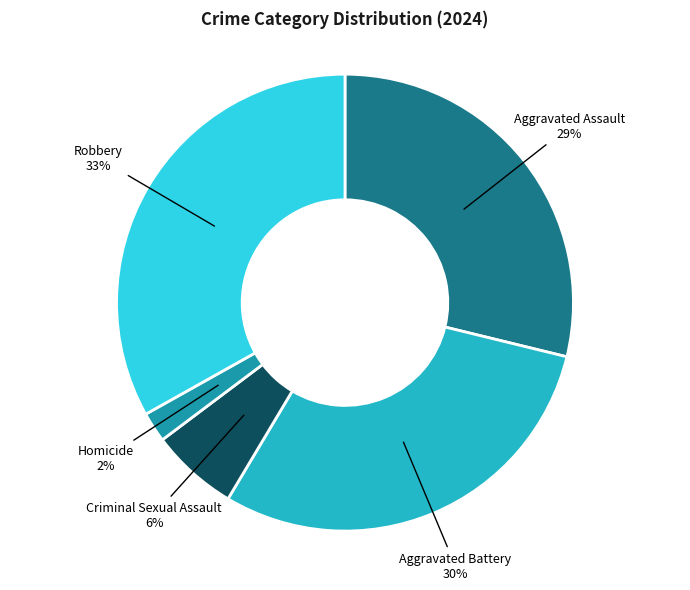

To the nearest percent, what is the combined percentage of Aggravated Battery and Robbery?

63%